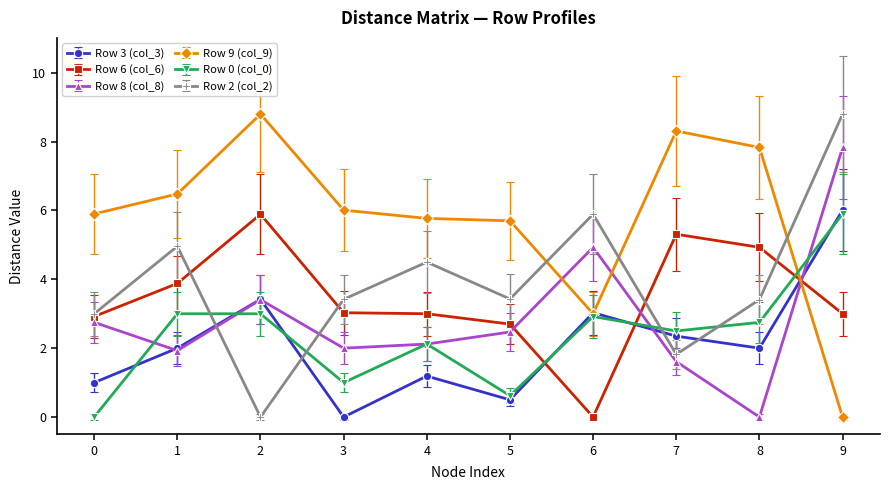

At which label does Row 6 (col_6) reach its minimum?

6